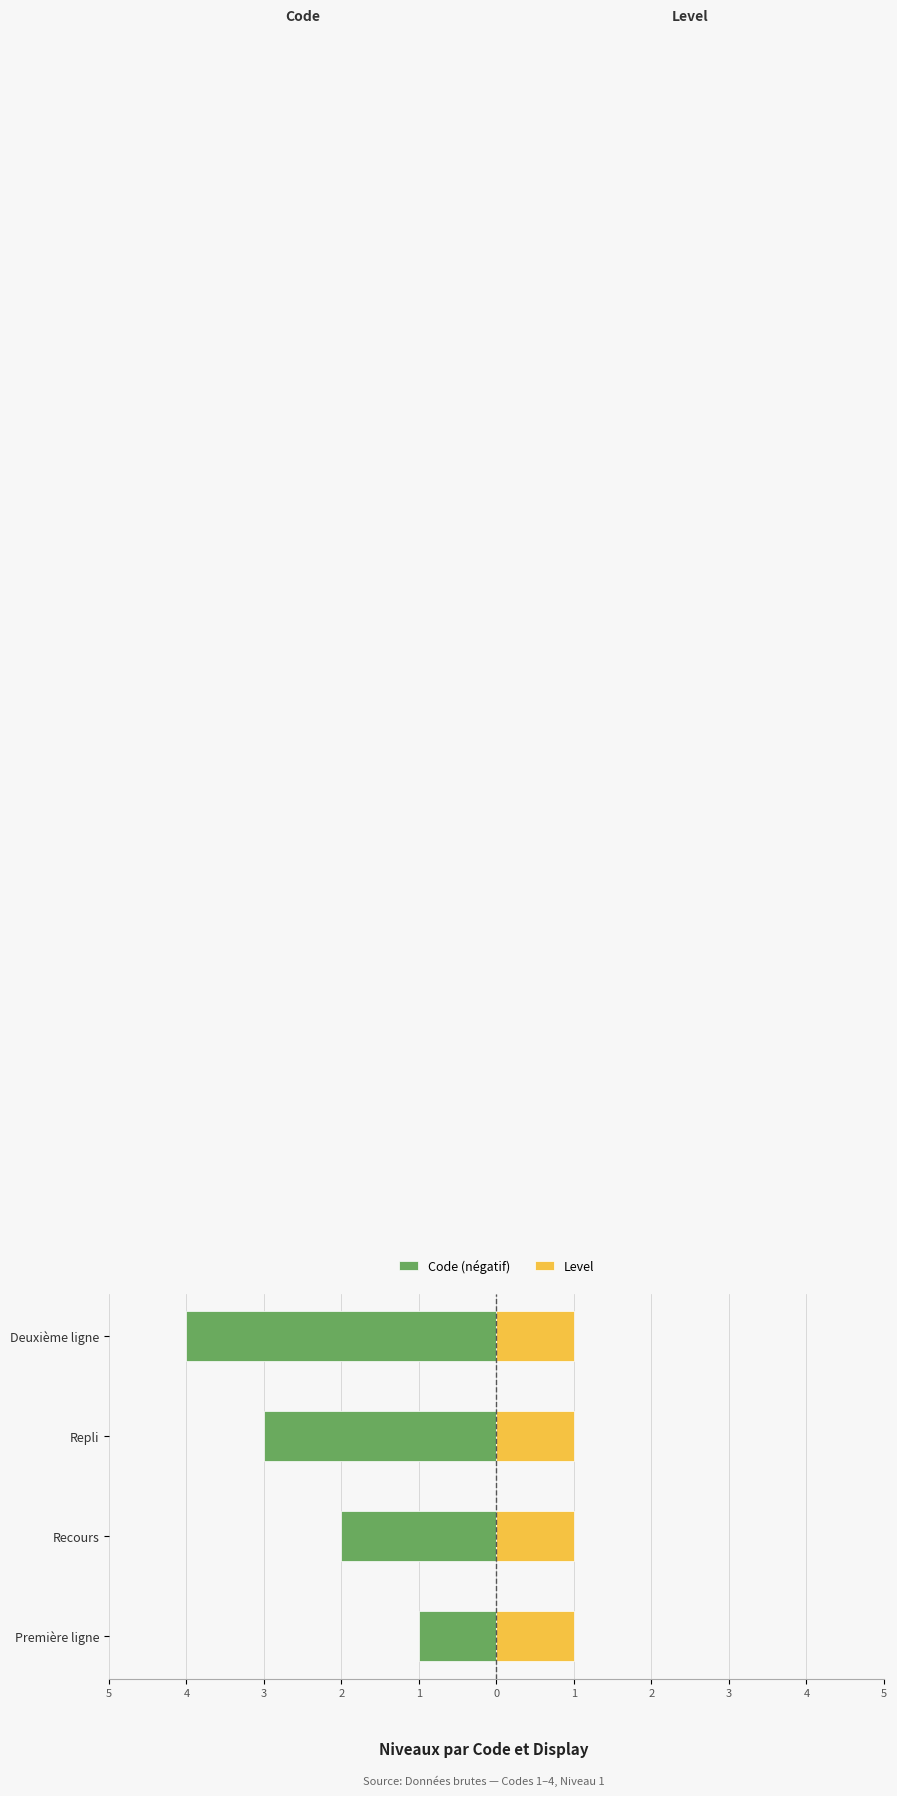

How many values in the Code (négatif) series are below -2?

2